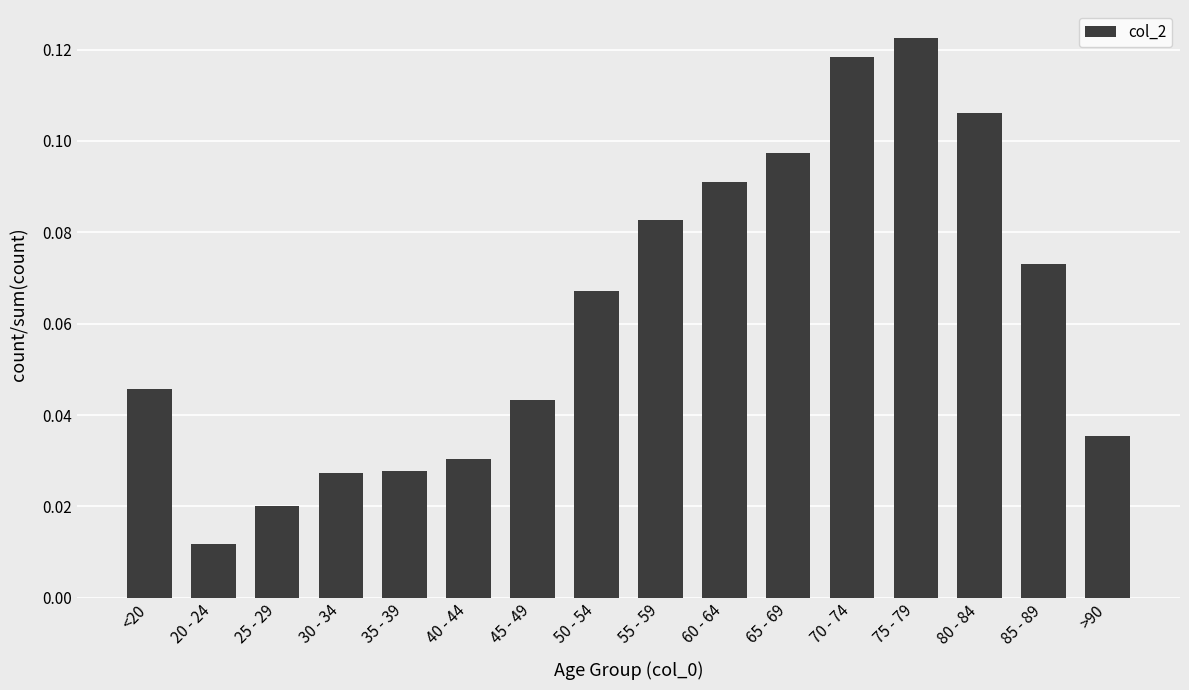

Which category has the highest value across all series?

75 - 79